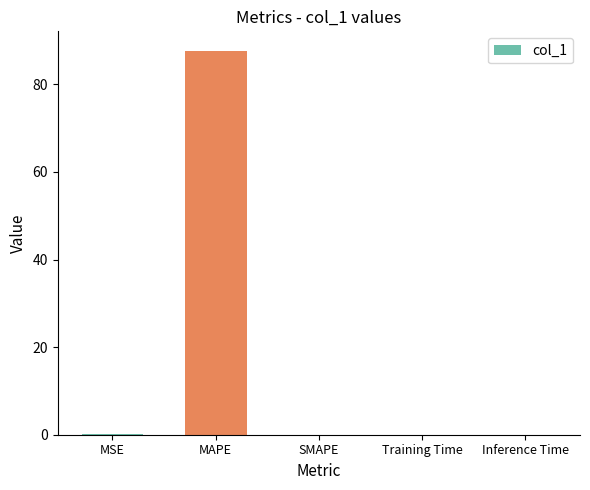

What is the sum of all values?

87.9